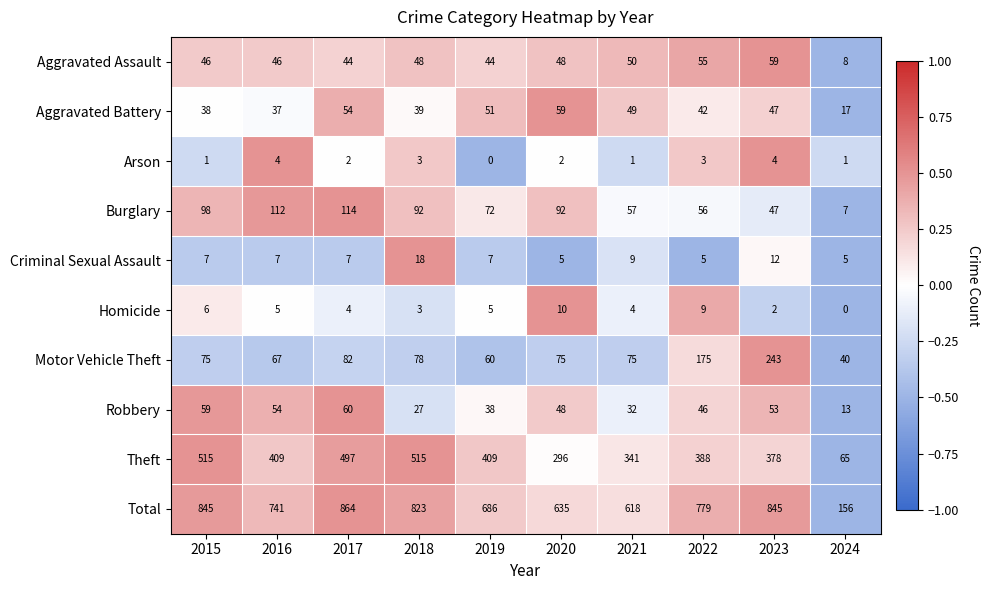

What is the average value of the Aggravated Battery series?

43